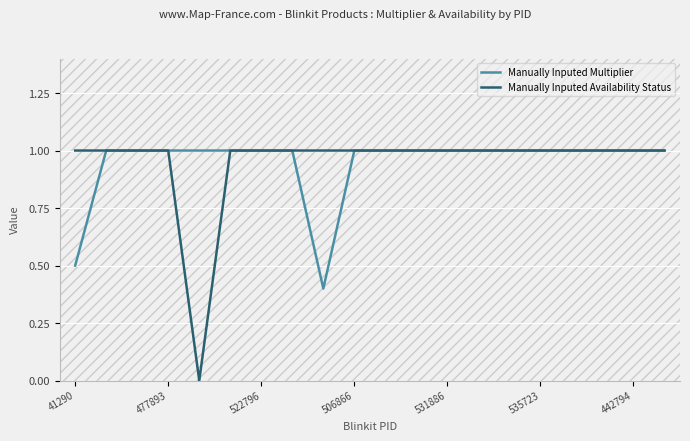

Which series has the largest range (max minus min)?

Manually Inputed Availability Status